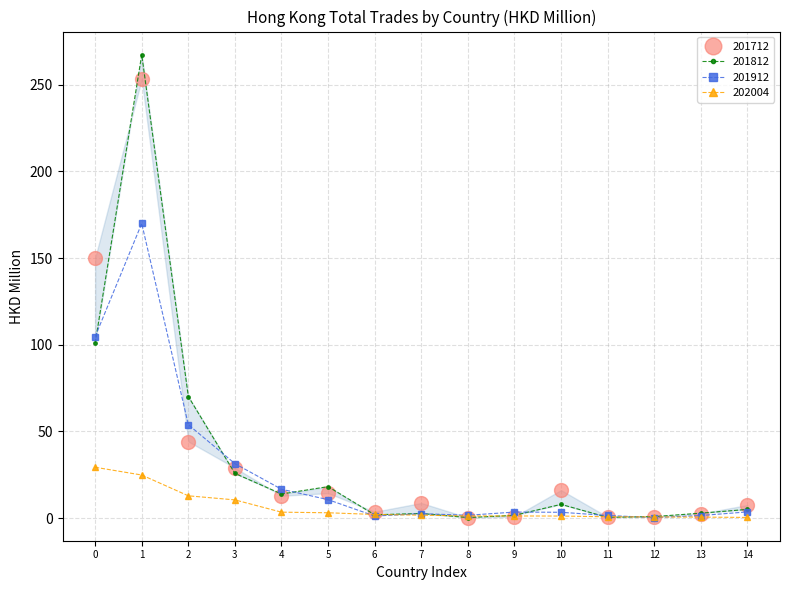

Is it true that 201912 equals 3.4 at 10?

True